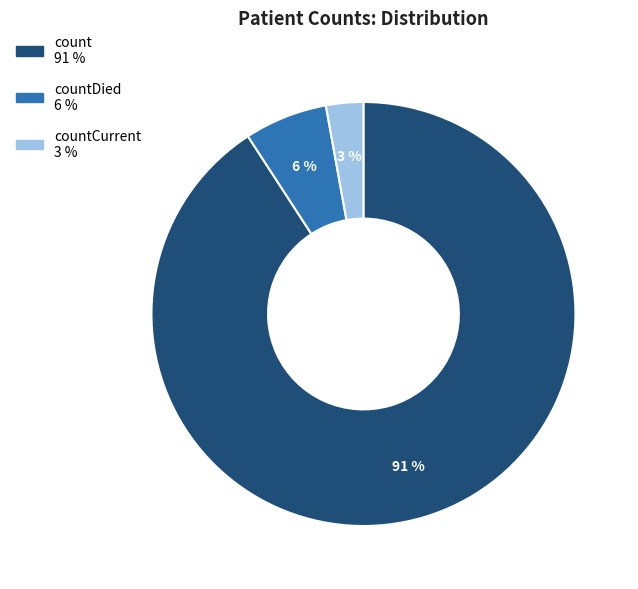

To the nearest percent, what is the average slice percentage?

33%